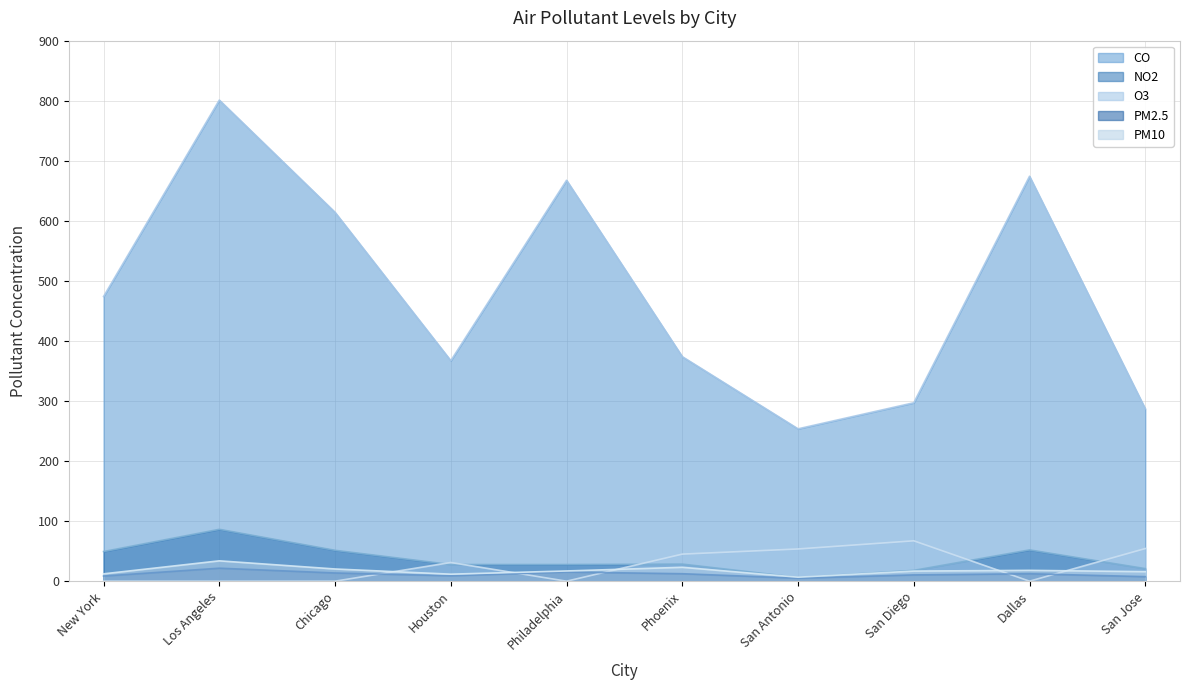

What is the label of the 4th point from the left?

Houston